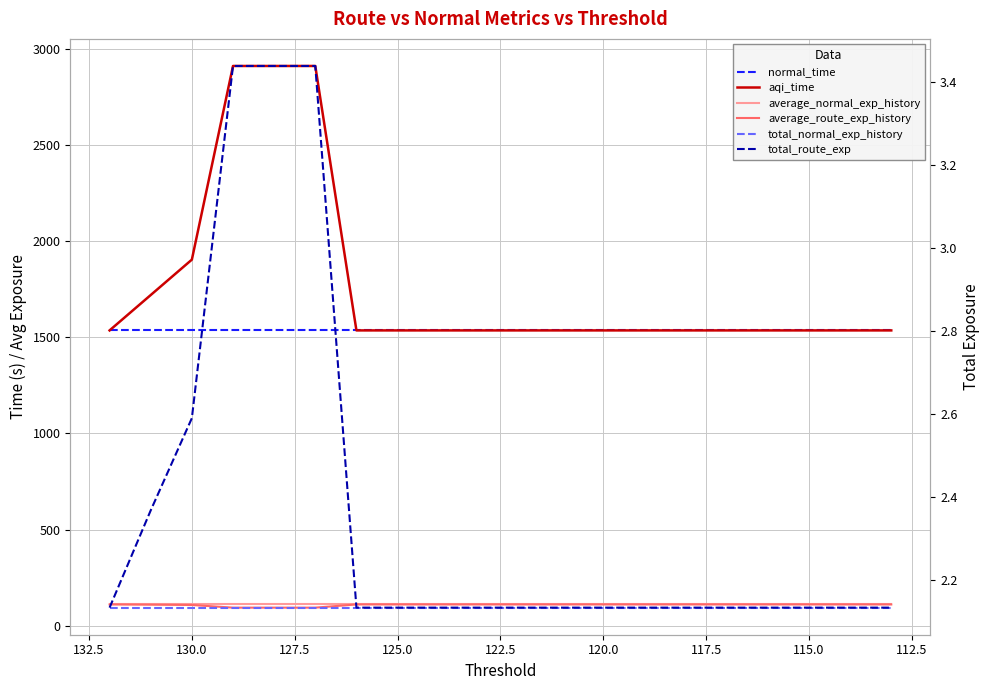

What are all the series names shown in the legend?

normal_time, aqi_time, average_normal_exp_history, average_route_exp_history, total_normal_exp_history, total_route_exp